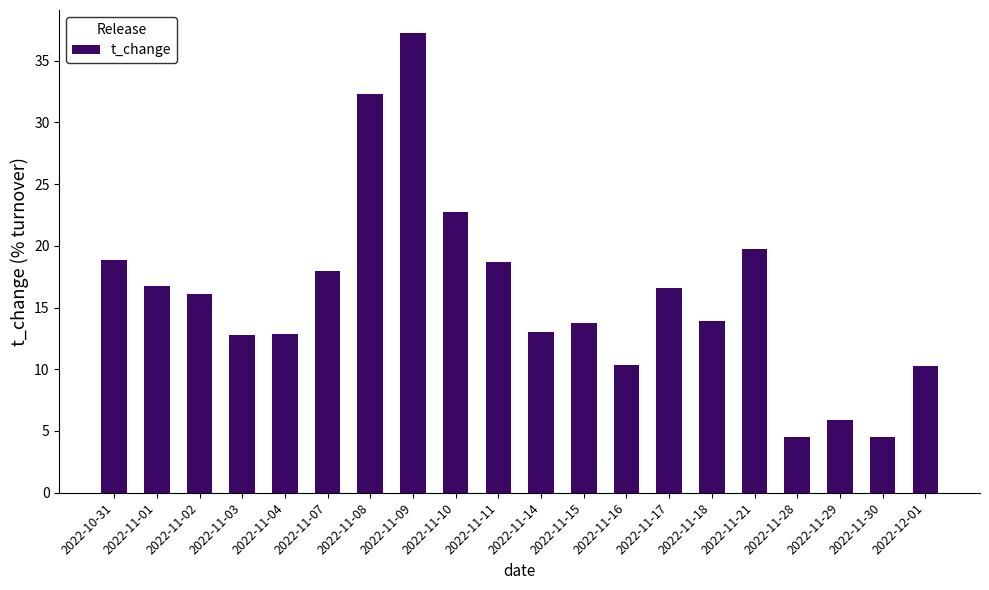

What position from the right is 2022-11-08?

14